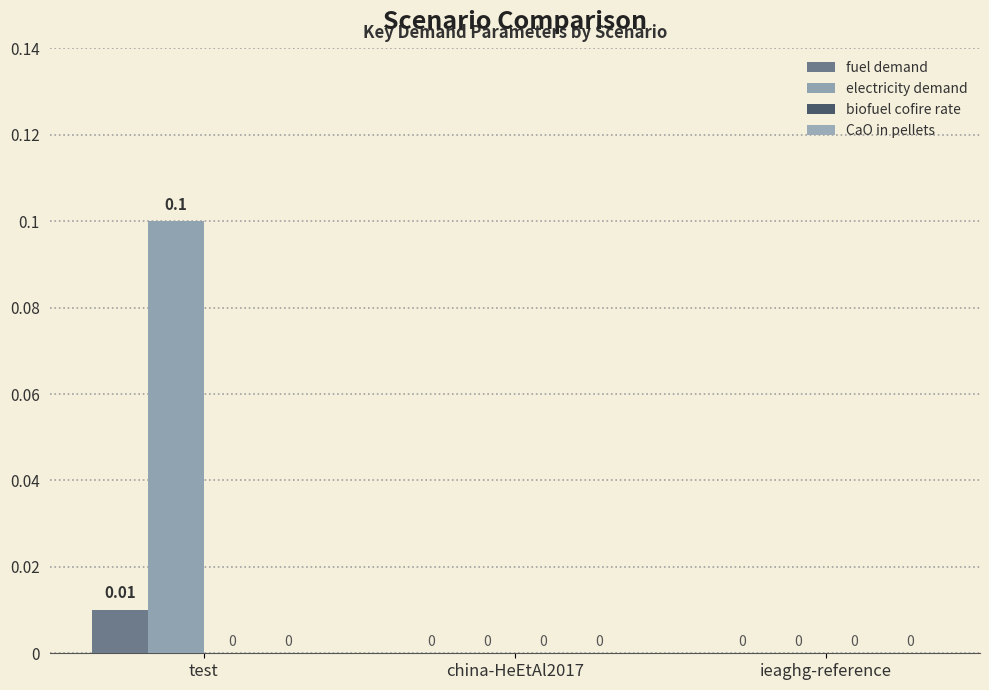

Is the value of electricity demand at test greater than the value of fuel demand at china-HeEtAl2017?

Yes